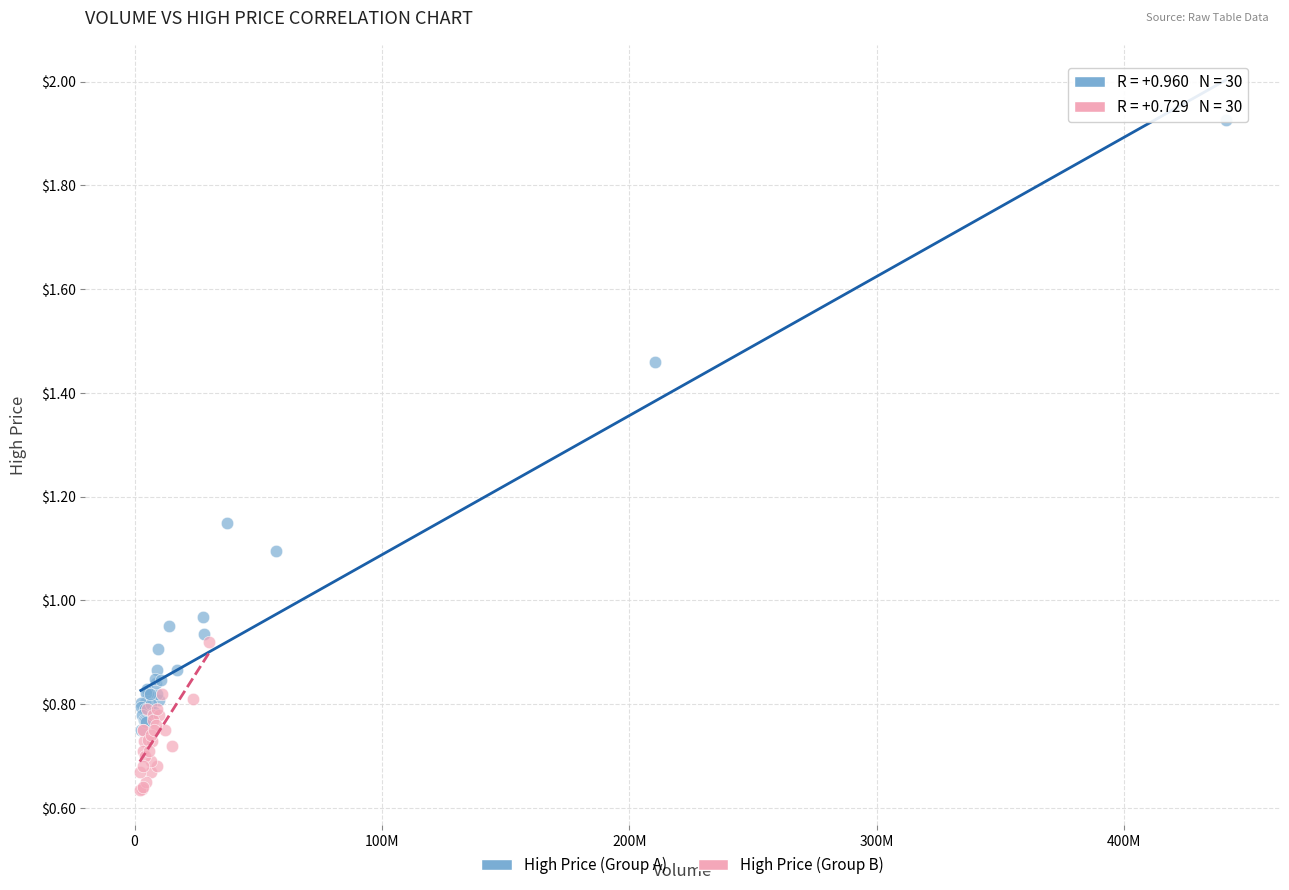

Which series contains the highest Y value?

High Price (Group A)